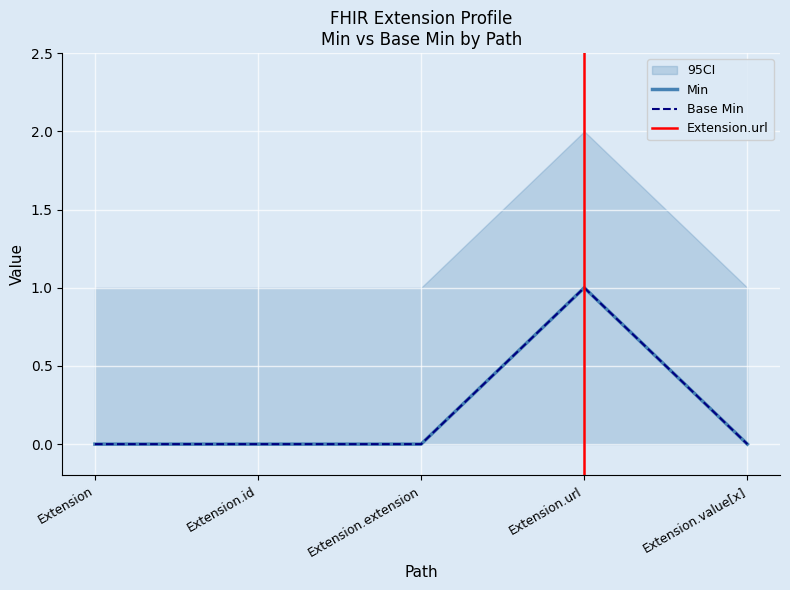

Which series has the largest total across all categories?

Min